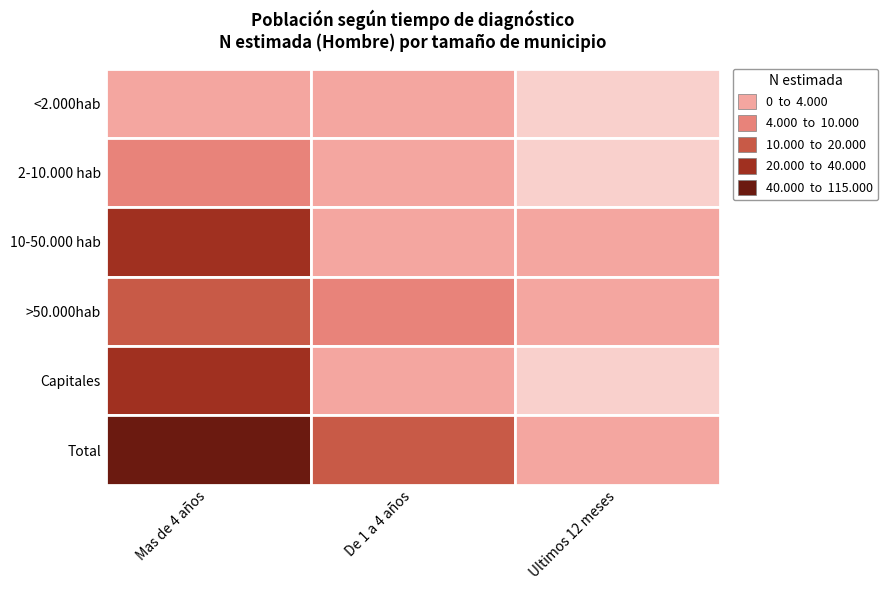

What is the highest value of the <2.000hab series?

1890